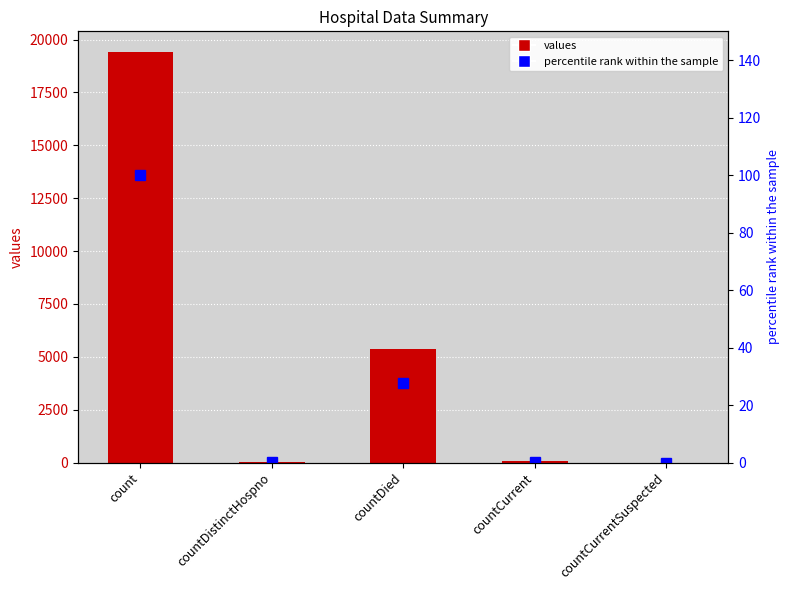

What is the maximum value shown in the chart?

19420.0